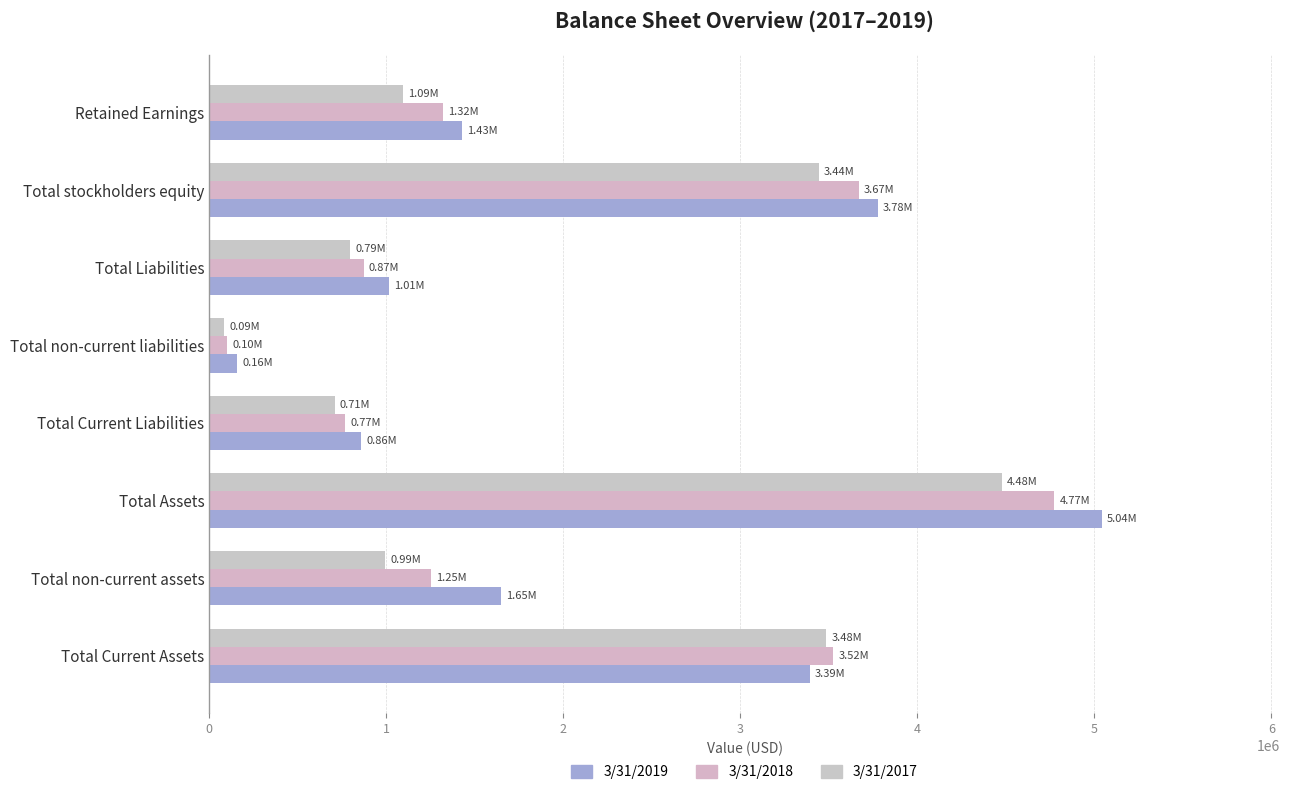

Which series has the widest spread of values?

3/31/2019